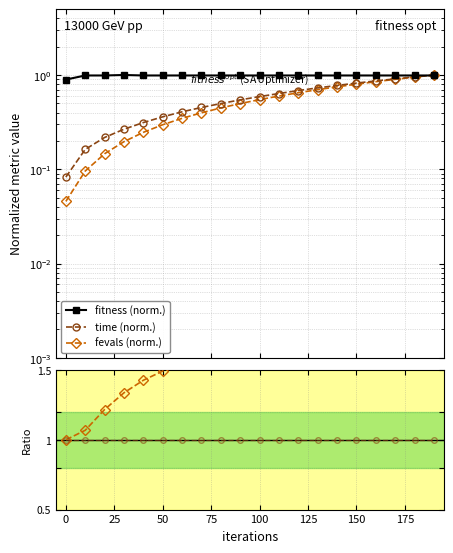

True or false: time ref has a value of 1.0 at 0.

True